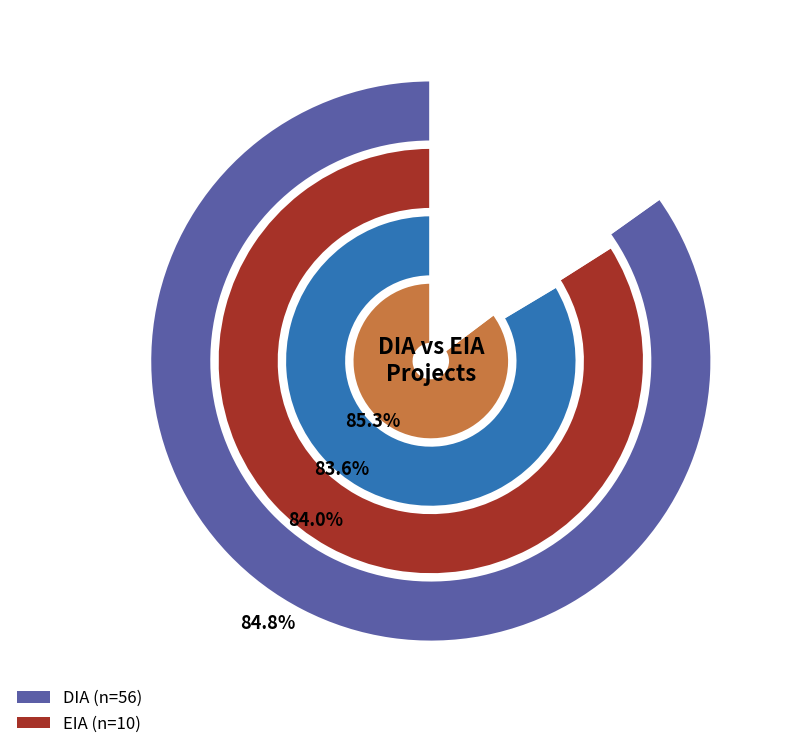

Which slice is the largest?

DIA